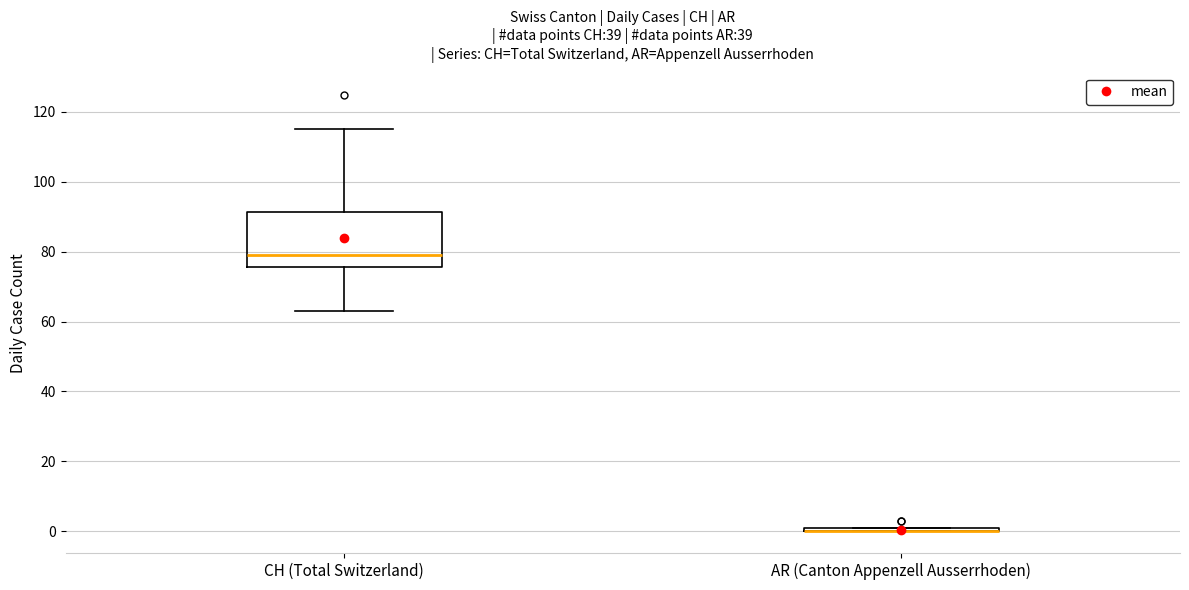

Comparing the boxes themselves (not the whiskers), which one is the tallest?

CH (Total Switzerland)